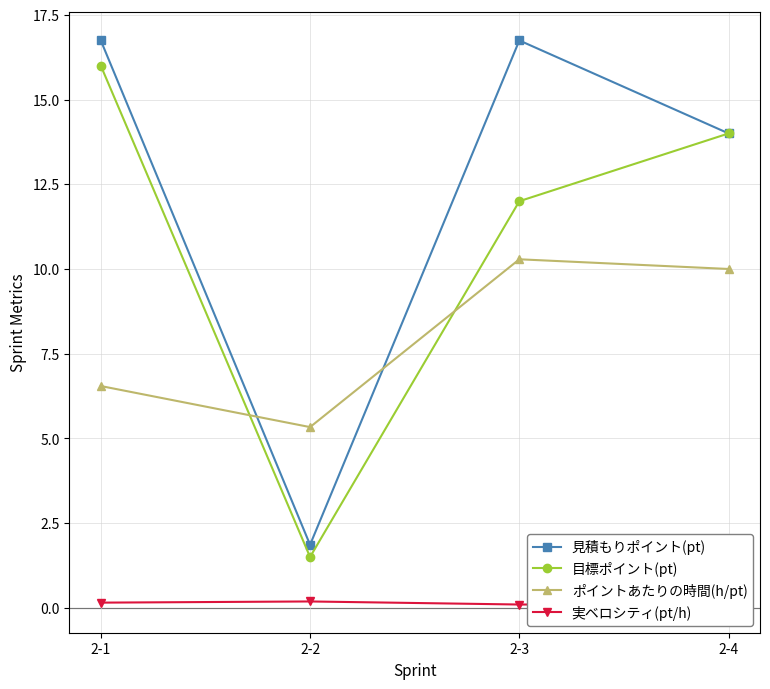

How many lines are shown in the chart?

4